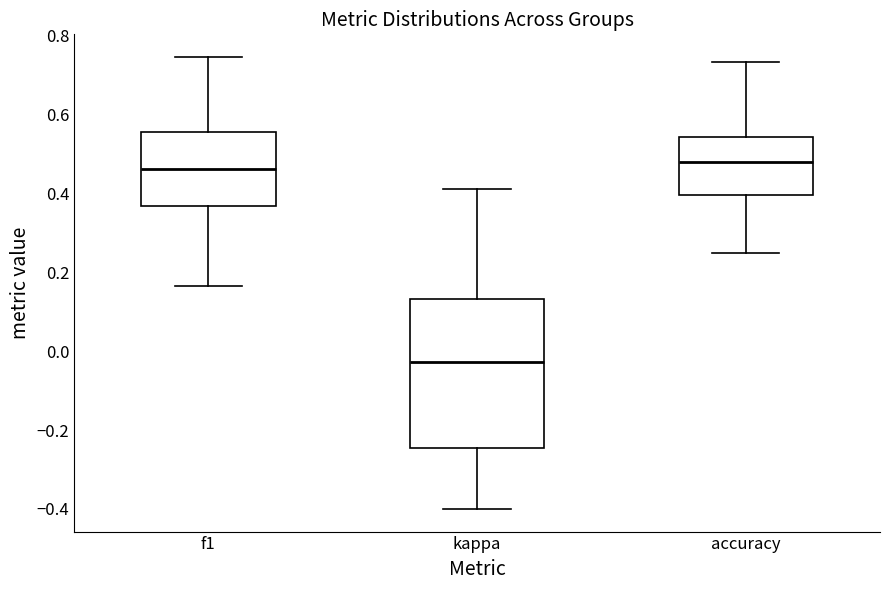

Which box is the tallest, from its lower edge to its upper edge?

kappa